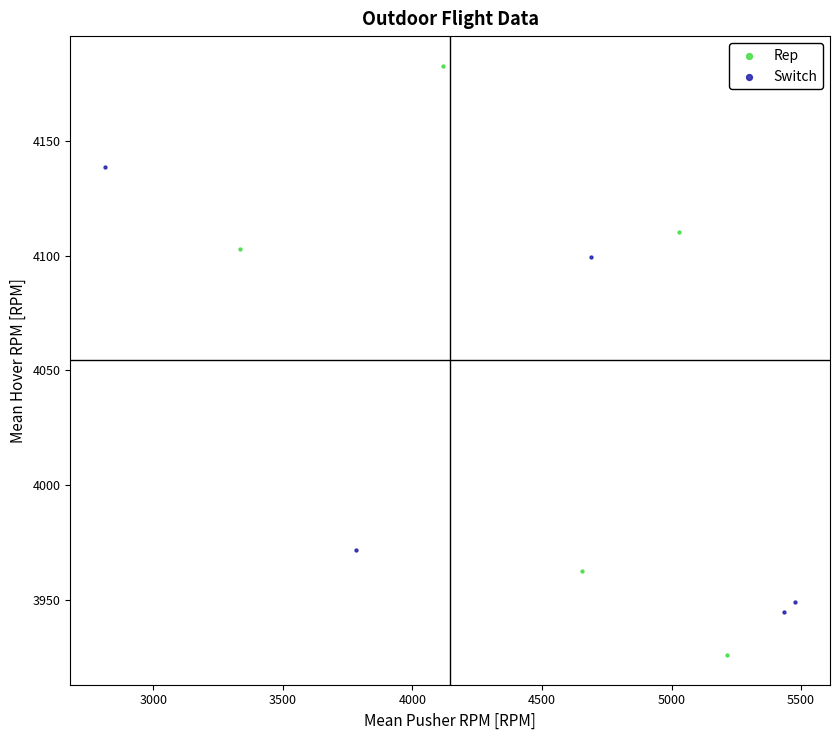

Which series reaches the maximum Y coordinate?

Rep